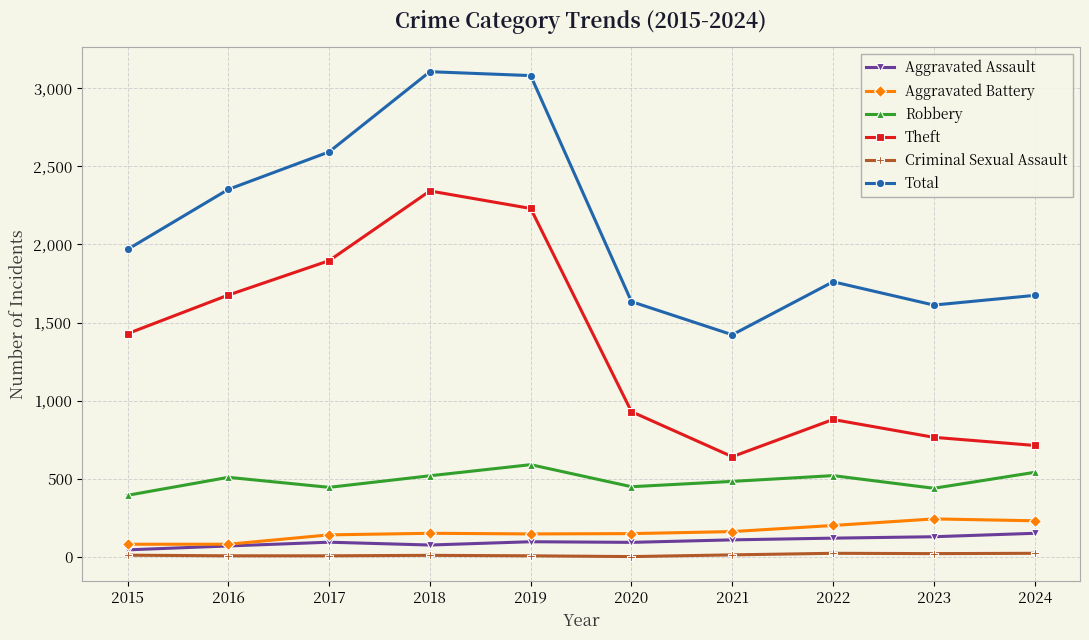

True or false: Total has more than 1 interior local peaks.

True